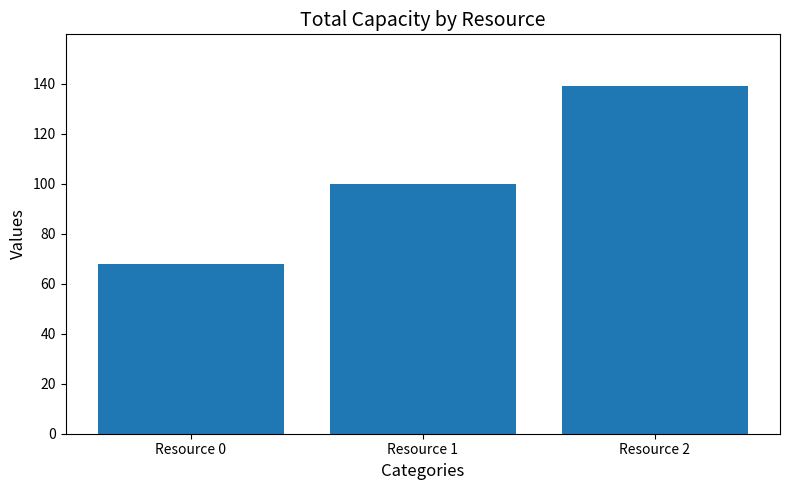

List the labels in order of value, smallest first.

Resource 0, Resource 1, Resource 2